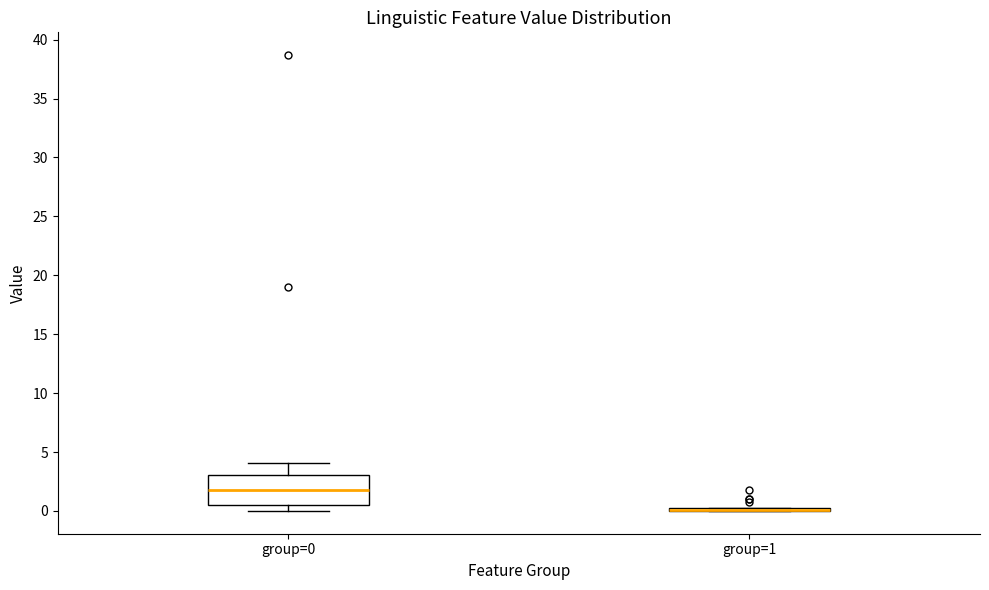

Reading left to right, transcribe this box plot: for each box, give where its median line is, the range the box spans, and where its two whiskers end, as read against the y-axis. The values are not printed on the chart, so give them approximately, as read against the axis.

group=0: median 2.0, box 0.5 to 3.0, whiskers 0.0 to 4.0
group=1: box collapsed to a line at 0.0, whiskers 0.0 to 0.5